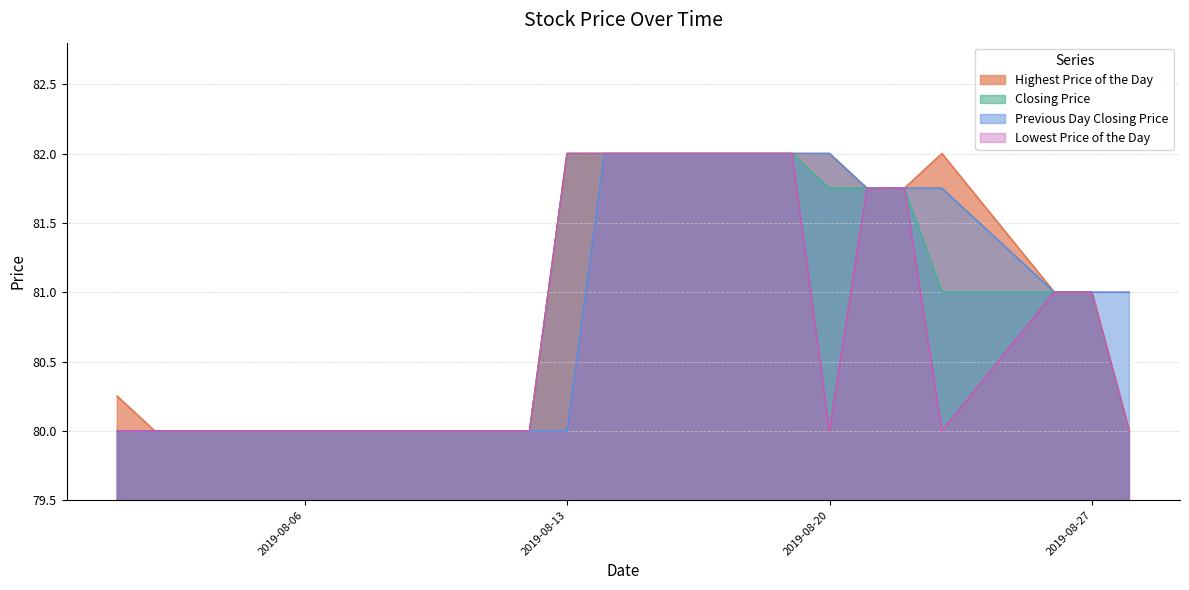

Which series has the largest range (max minus min)?

Highest Price of the Day